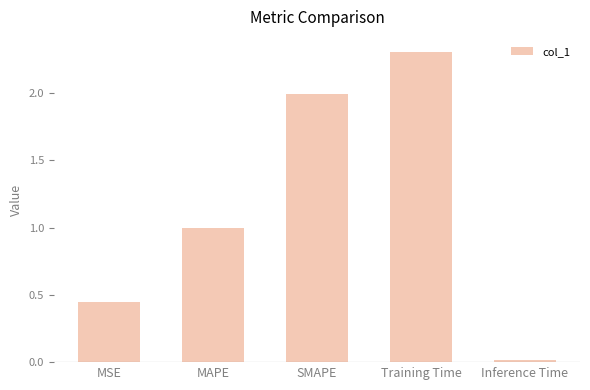

How many bars are there in total?

5